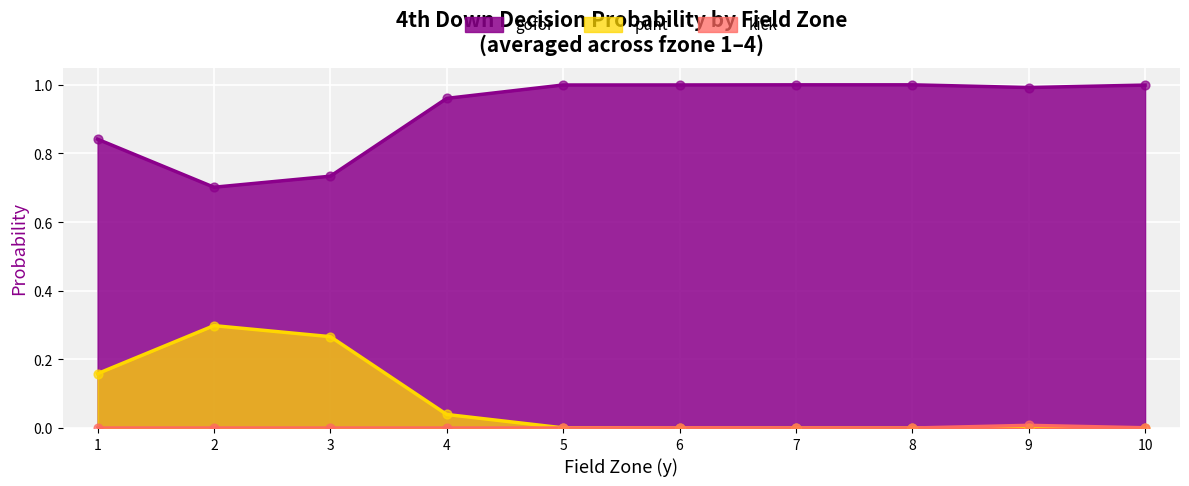

At how many categories does at least one series exceed 0?

10